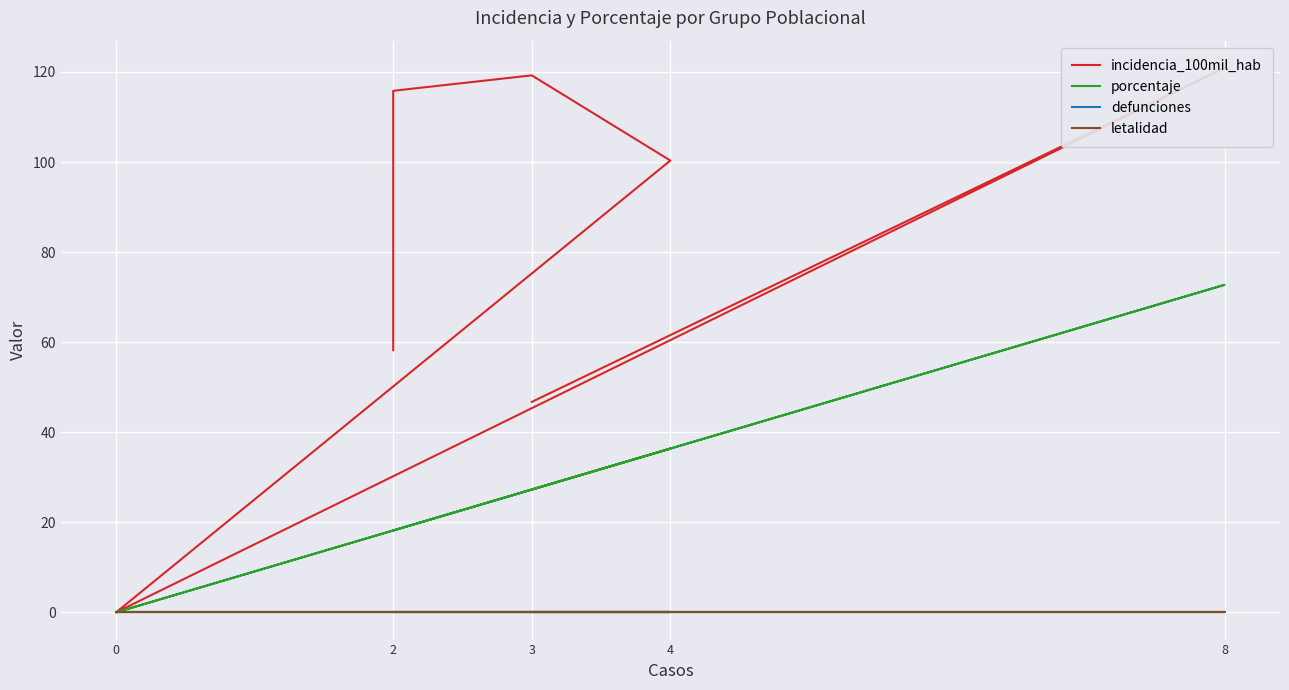

What is the value of the porcentaje point at the 2nd from the left?

18.2